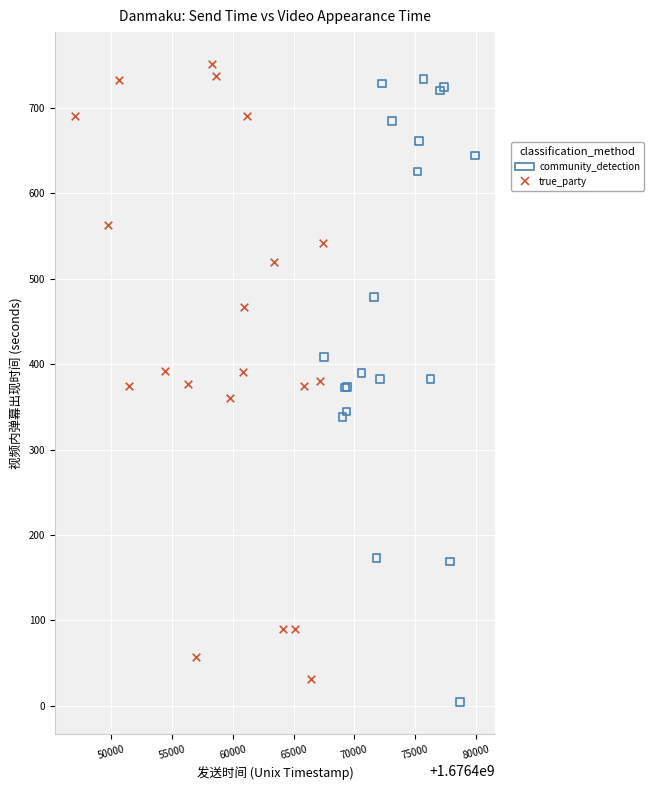

Which series contains the lowest Y value?

community_detection